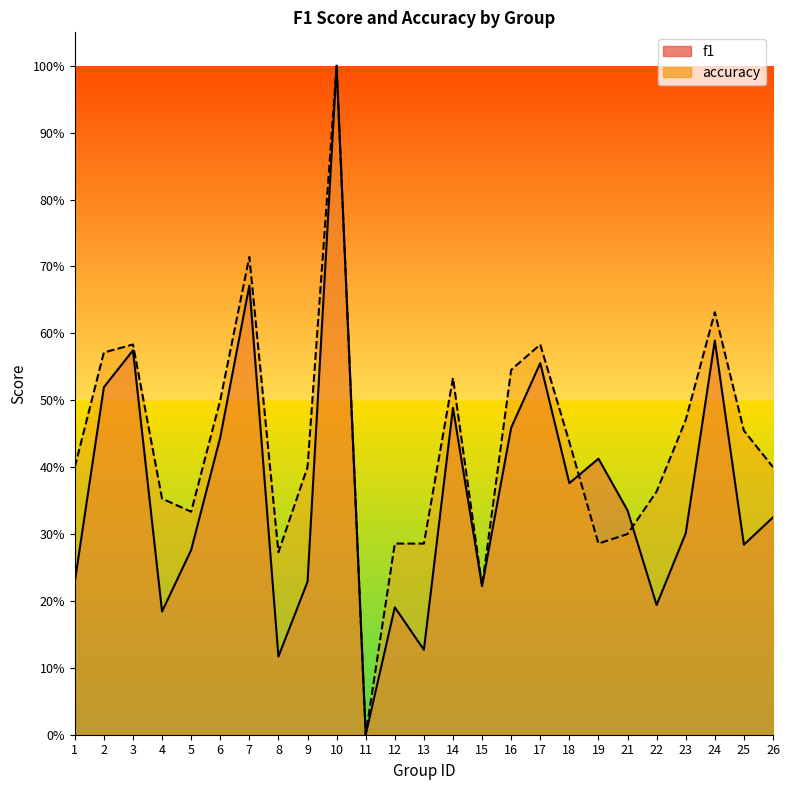

What is the spread (max minus min) of values at 18?

0.1